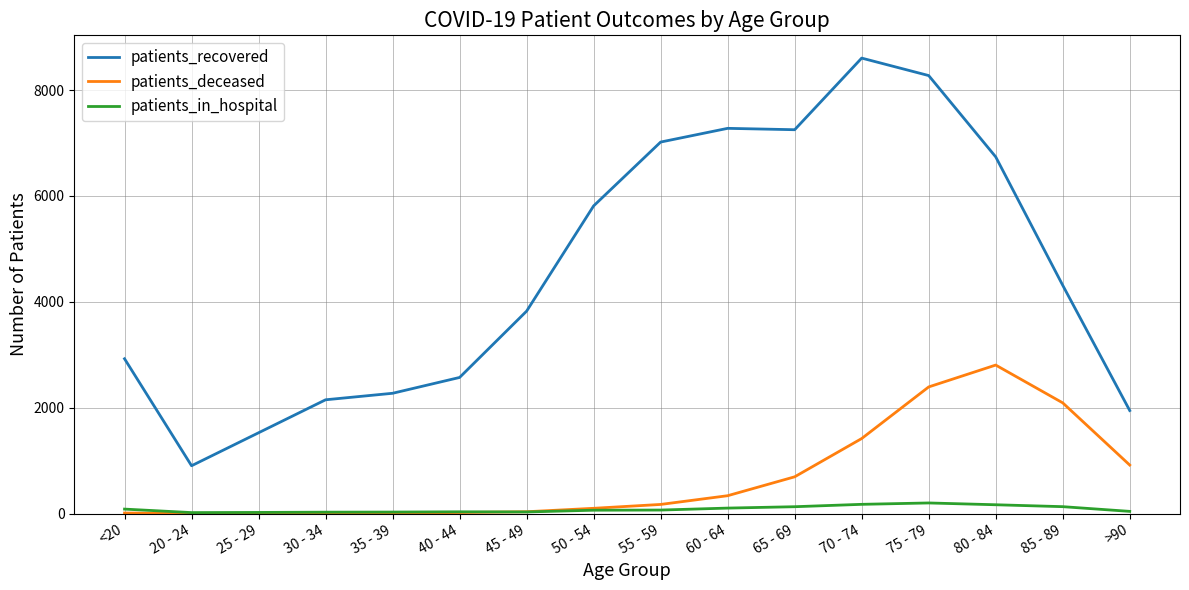

Which series has the widest spread of values?

patients_recovered